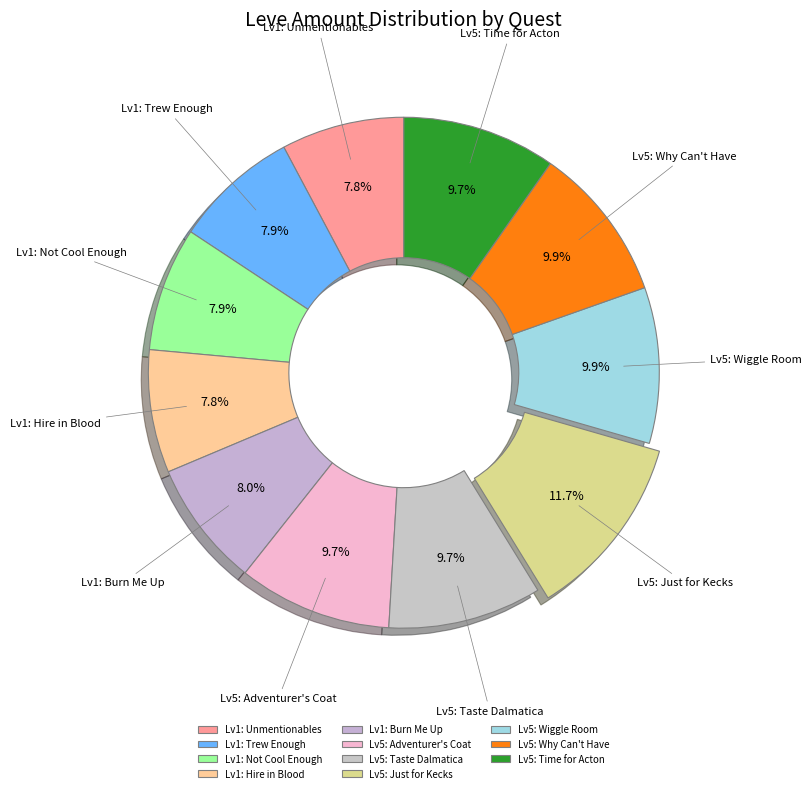

Does Lv5: Why Can't Have account for over 50% of the chart?

No